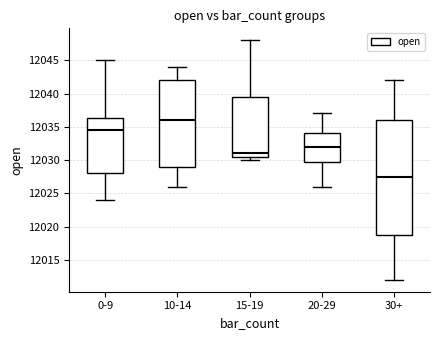

Which box has the lowest median line?

30+